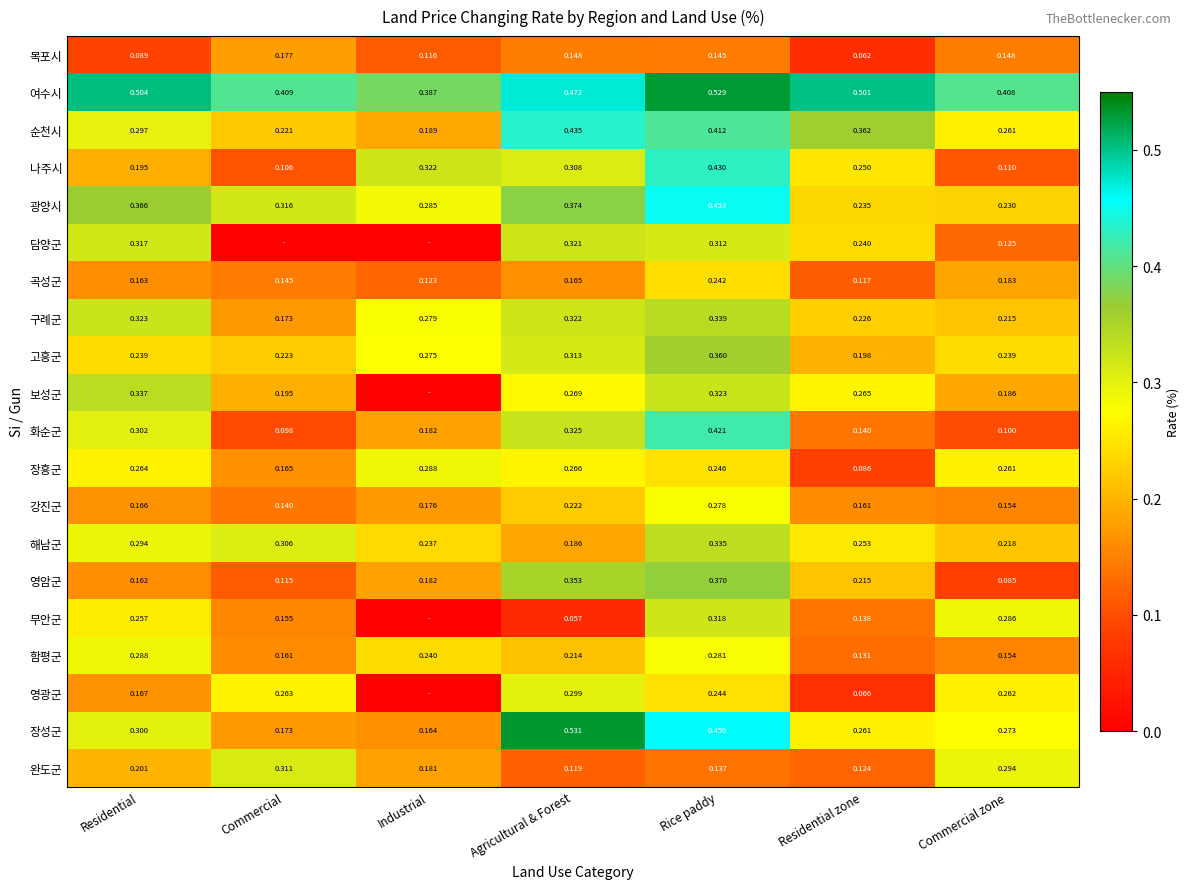

List the labels in order of 완도군 value, smallest first.

Agricultural & Forest, Residential zone, Rice paddy, Industrial, Residential, Commercial zone, Commercial